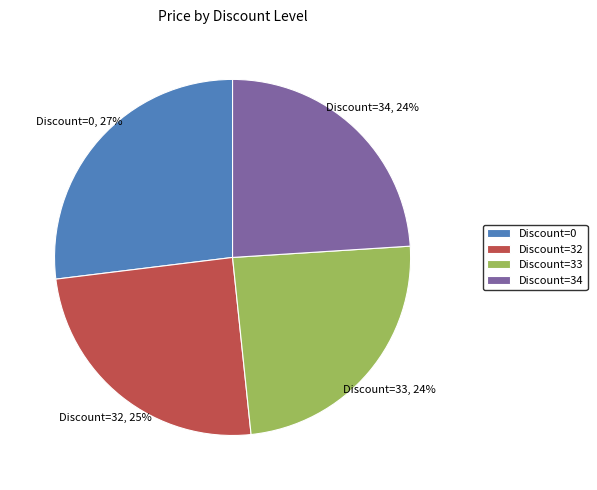

Do Discount=33 and Discount=34 together represent more than half of the pie?

No